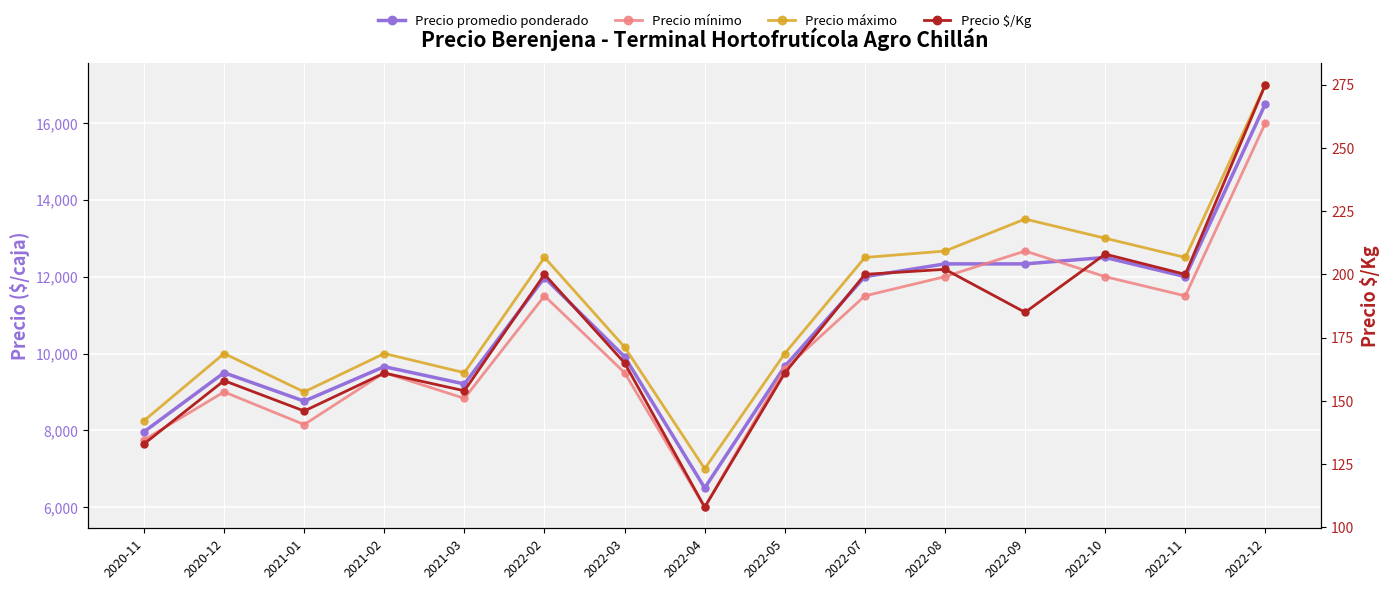

What is the sum of the Precio máximo values at 2022-11 and 2020-11?

20750